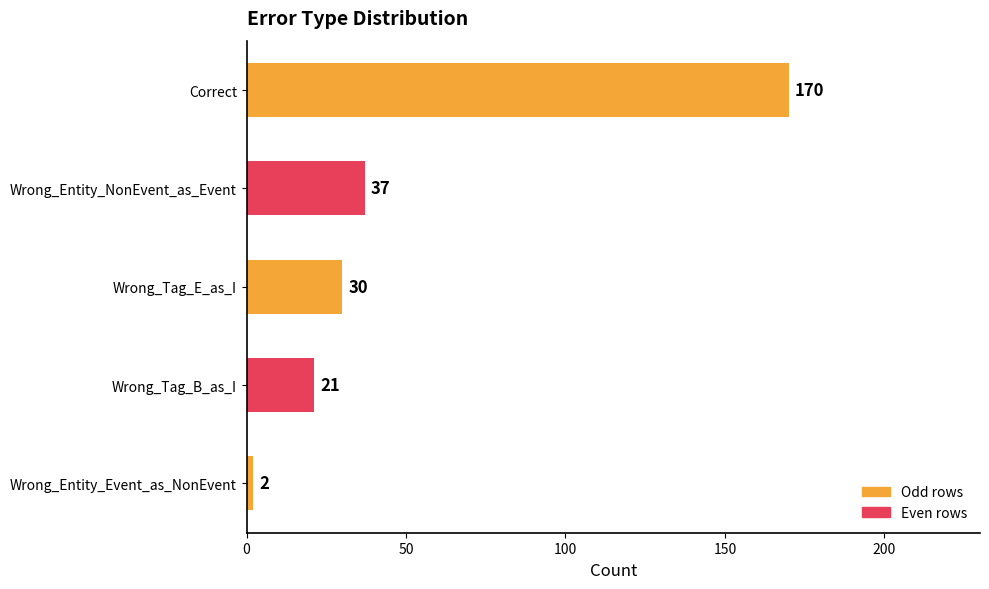

Rank the categories by value from lowest to highest.

Wrong_Entity_Event_as_NonEvent, Wrong_Tag_B_as_I, Wrong_Tag_E_as_I, Wrong_Entity_NonEvent_as_Event, Correct